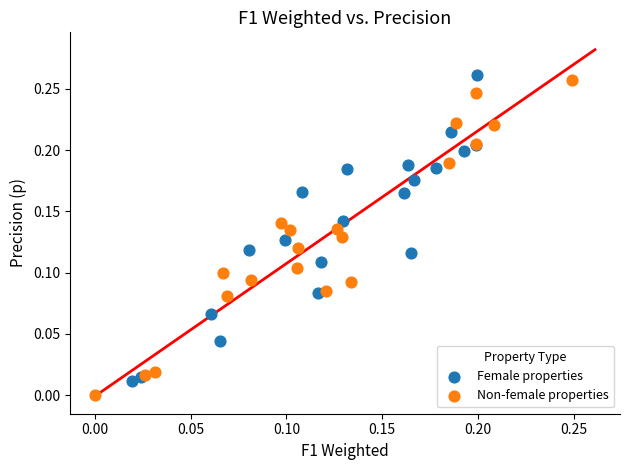

Which series reaches the minimum Y coordinate?

Non-female properties